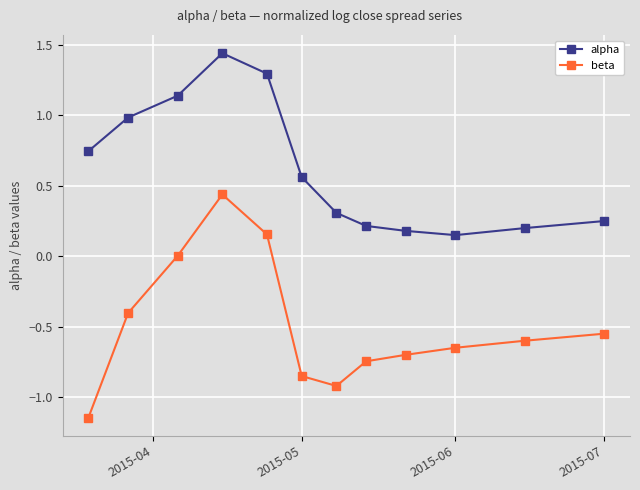

What is the average value of the beta series?

-0.5